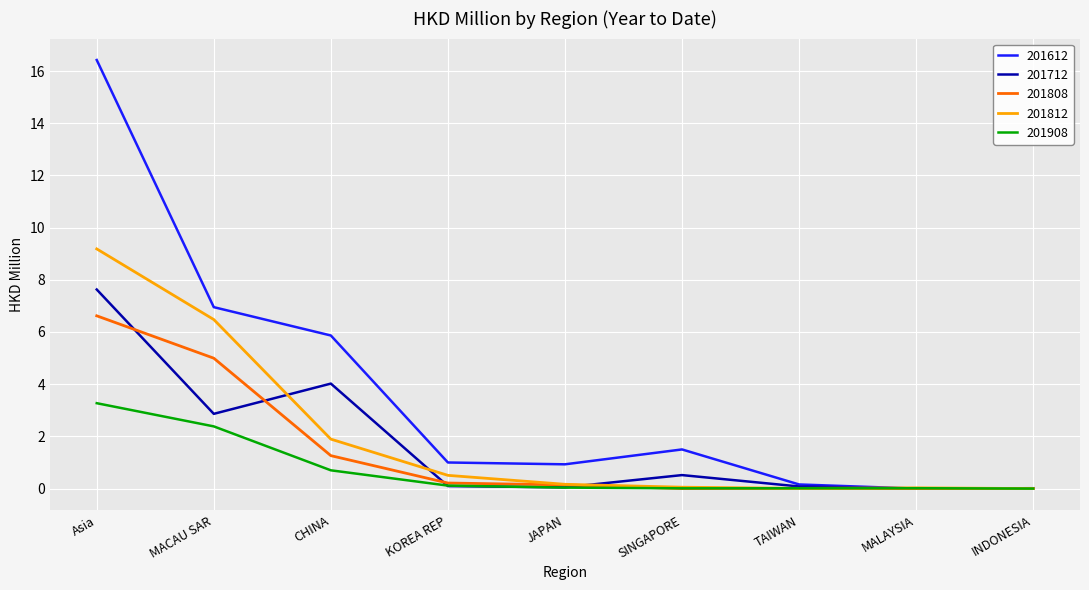

What is the sum of the 201812 values at TAIWAN and JAPAN?

0.2